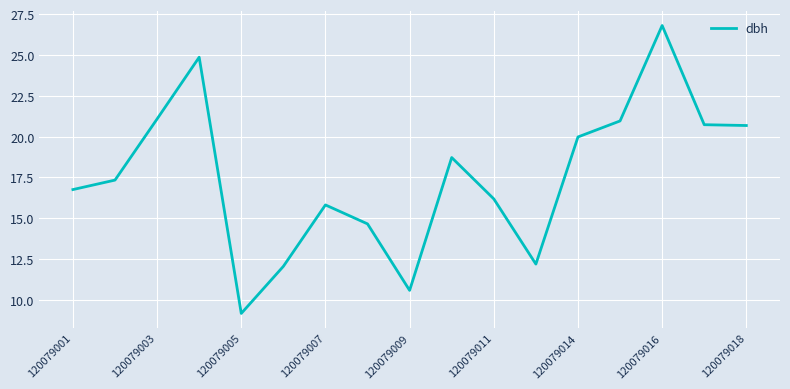

How many lines are shown in the chart?

1